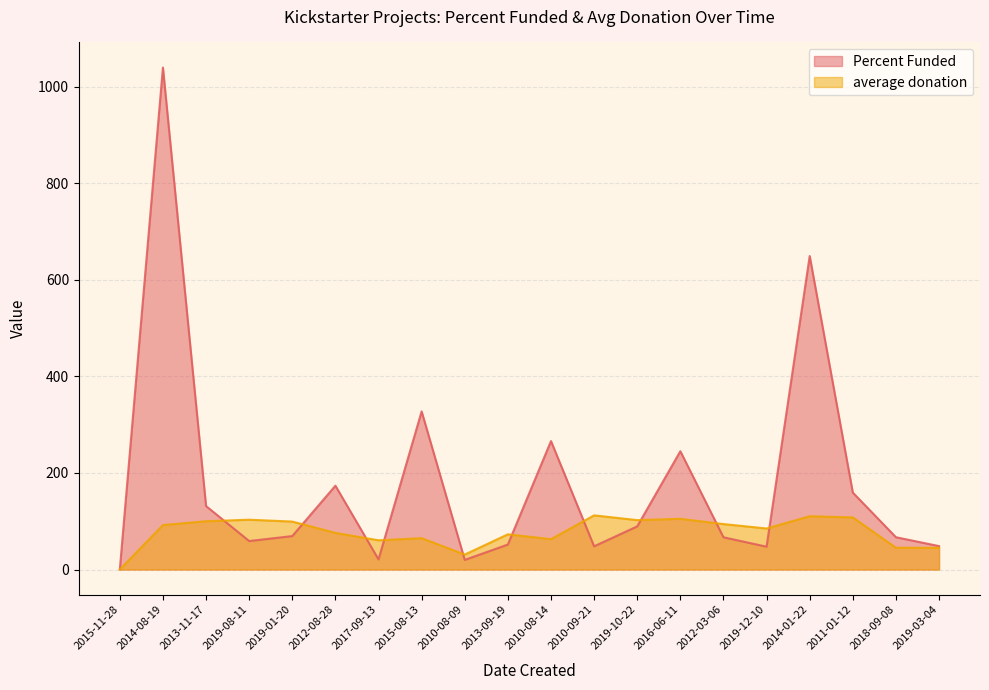

Which has a higher value, 2012-08-28 or 2016-06-11?

2016-06-11